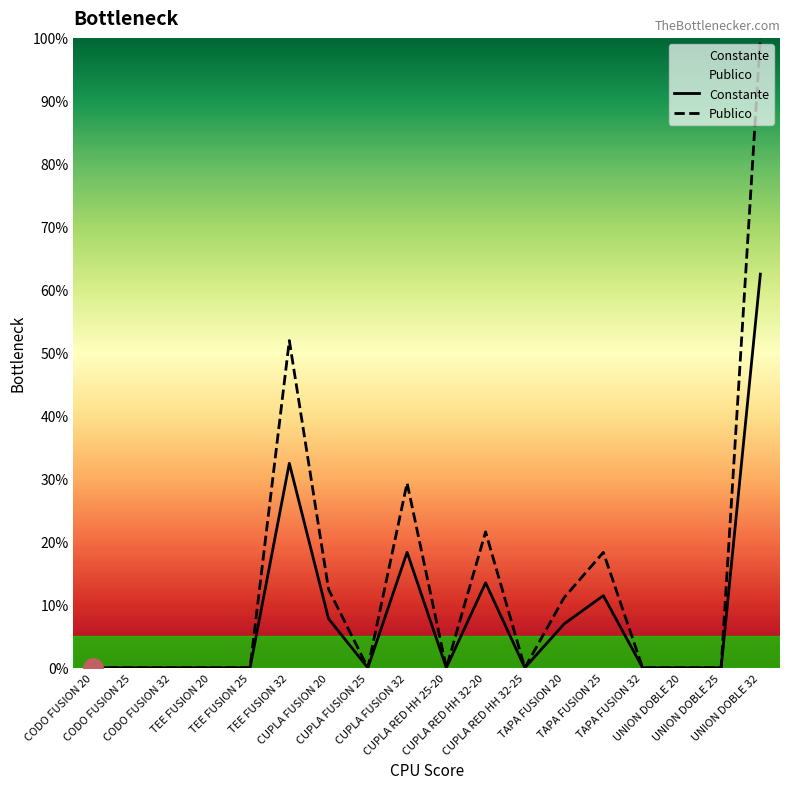

Rank the categories by Constante value from lowest to highest.

CODO FUSION 20, CODO FUSION 25, CODO FUSION 32, TEE FUSION 20, TEE FUSION 25, CUPLA FUSION 25, CUPLA RED HH 25-20, CUPLA RED HH 32-25, TAPA FUSION 32, UNION DOBLE 20, UNION DOBLE 25, TAPA FUSION 20, CUPLA FUSION 20, TAPA FUSION 25, CUPLA RED HH 32-20, CUPLA FUSION 32, TEE FUSION 32, UNION DOBLE 32